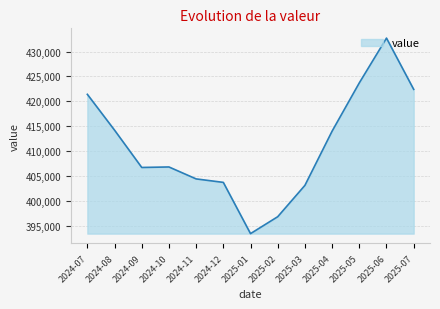

What position from the right is 2025-07?

1